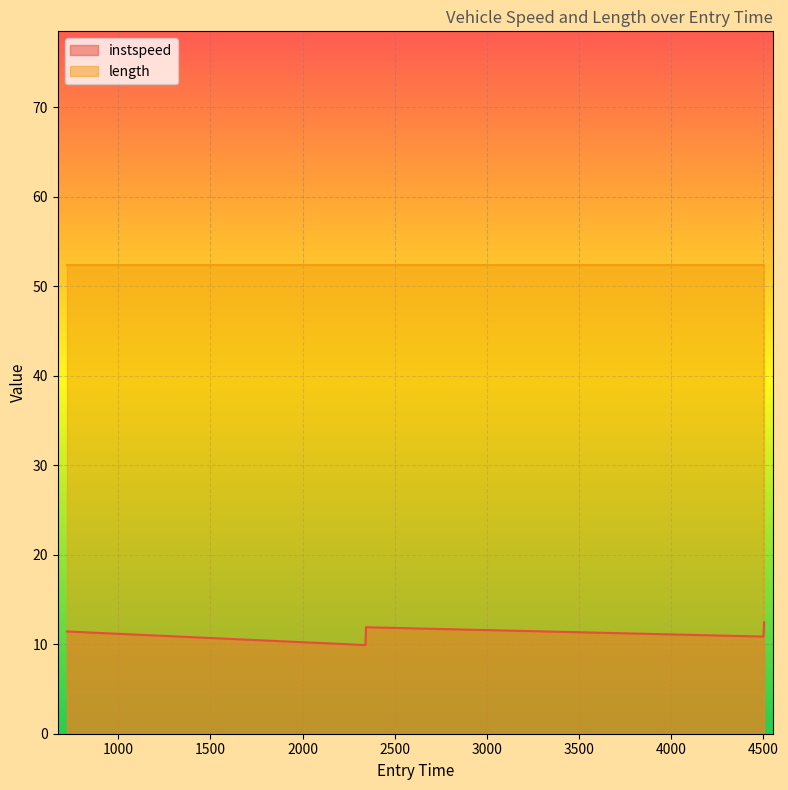

Reading left to right, what are all the values shown in this chart?

721.6362240635165=11.4	2341.495972230783=9.9	2344.339211347192=11.9	4501.278234359712=10.9	4504.2480423347215=12.4